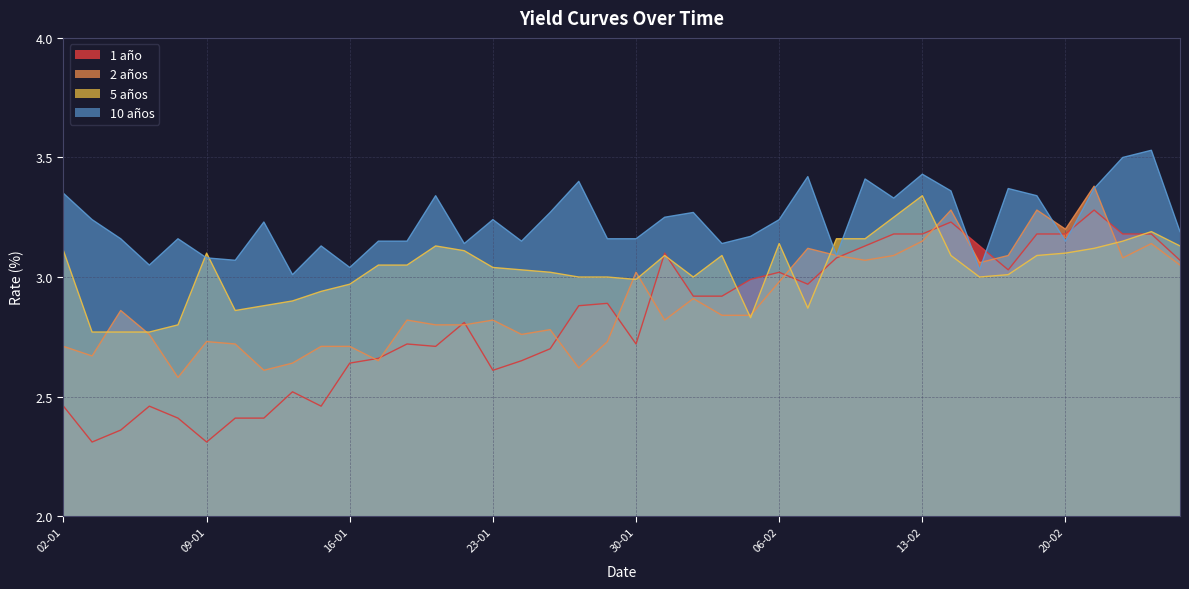

Reading left to right, list all the values displayed in this chart.

1 año: 2.5	2.3	2.4	2.5	2.4	2.3	2.4	2.4	2.5	2.5	2.6	2.7	2.7	2.7	2.8	2.6	2.6	2.7	2.9	2.9	2.7	3.1	2.9	2.9	3.0	3.0	3.0	3.1	3.1	3.2	3.2	3.2	3.1	3.0	3.2	3.2	3.3	3.2	3.2	3.1
2 años: 2.7	2.7	2.9	2.8	2.6	2.7	2.7	2.6	2.6	2.7	2.7	2.6	2.8	2.8	2.8	2.8	2.8	2.8	2.6	2.7	3.0	2.8	2.9	2.8	2.8	3.0	3.1	3.1	3.1	3.1	3.1	3.3	3.1	3.1	3.3	3.2	3.4	3.1	3.1	3.0
5 años: 3.1	2.8	2.8	2.8	2.8	3.1	2.9	2.9	2.9	2.9	3.0	3.0	3.0	3.1	3.1	3.0	3.0	3.0	3.0	3.0	3.0	3.1	3.0	3.1	2.8	3.1	2.9	3.2	3.2	3.2	3.3	3.1	3.0	3.0	3.1	3.1	3.1	3.1	3.2	3.1
10 años: 3.4	3.2	3.2	3.0	3.2	3.1	3.1	3.2	3.0	3.1	3.0	3.1	3.1	3.3	3.1	3.2	3.1	3.3	3.4	3.2	3.2	3.2	3.3	3.1	3.2	3.2	3.4	3.1	3.4	3.3	3.4	3.4	3.0	3.4	3.3	3.1	3.4	3.5	3.5	3.2